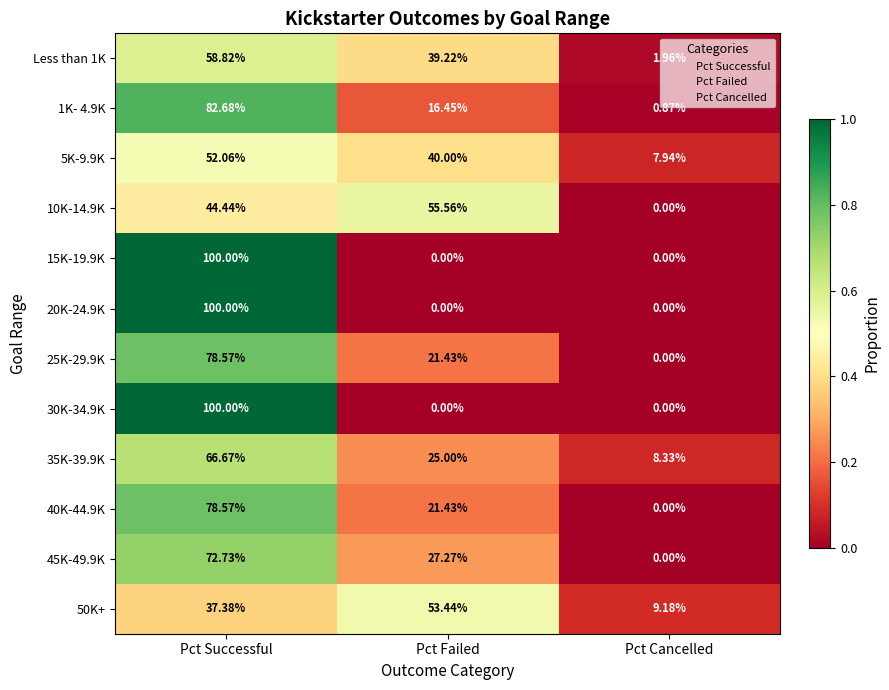

At which category is the sum across all series the highest?

Pct Successful